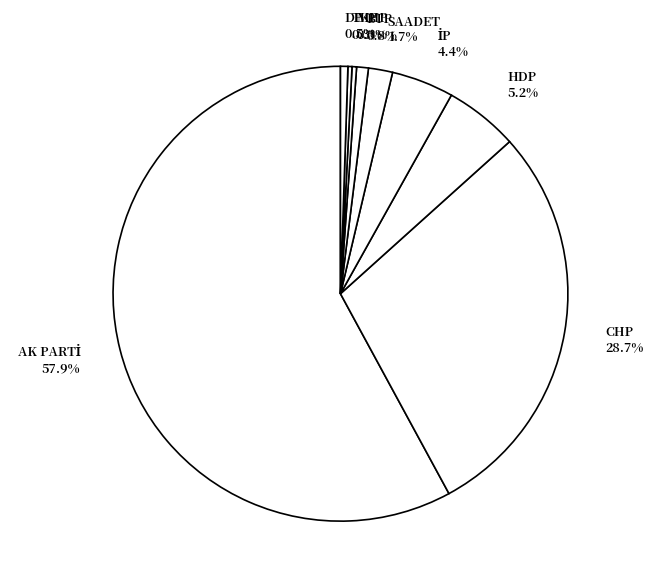

How much of the chart is everything except BTP?

99.2%